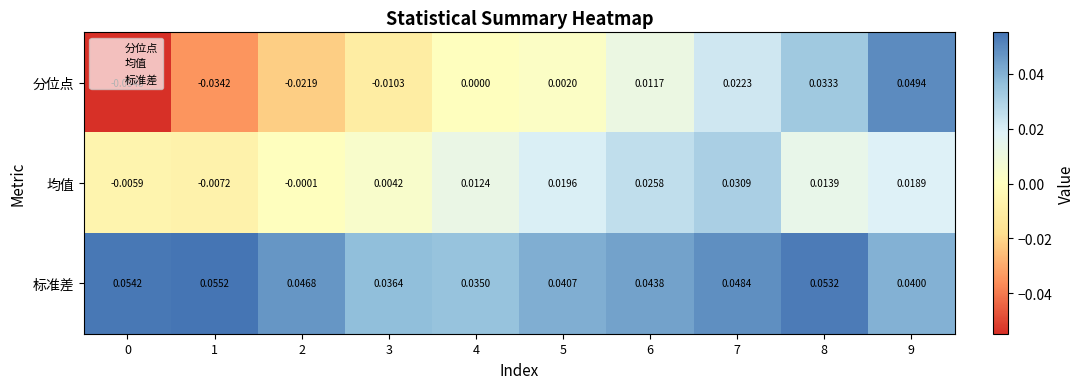

Which series has the largest total across all categories?

标准差